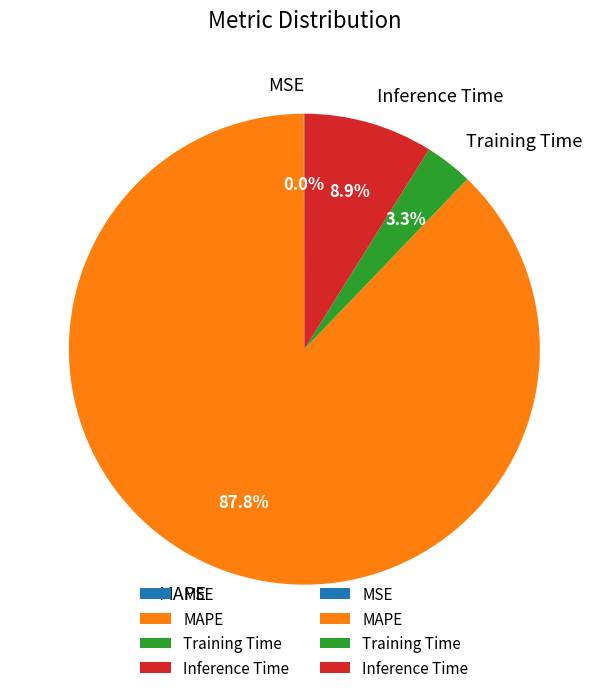

Does any single category account for the majority?

Yes